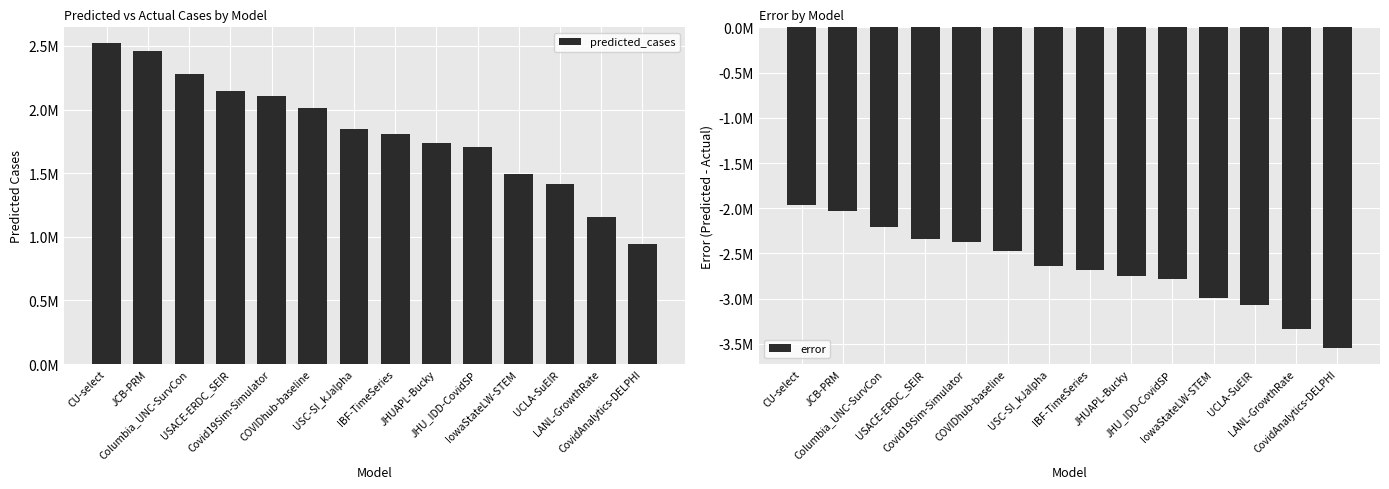

How many values in the predicted_cases series are below 1845240?

7